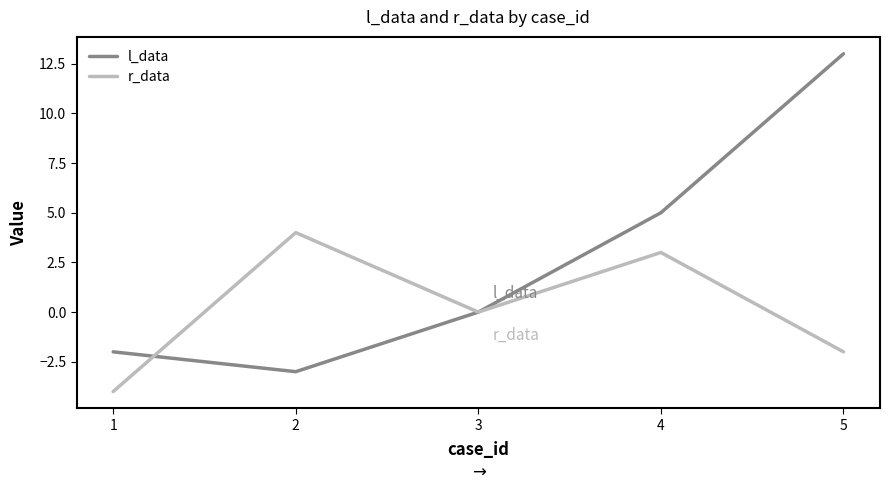

Between which two adjacent categories do r_data and l_data first intersect?

1 and 2